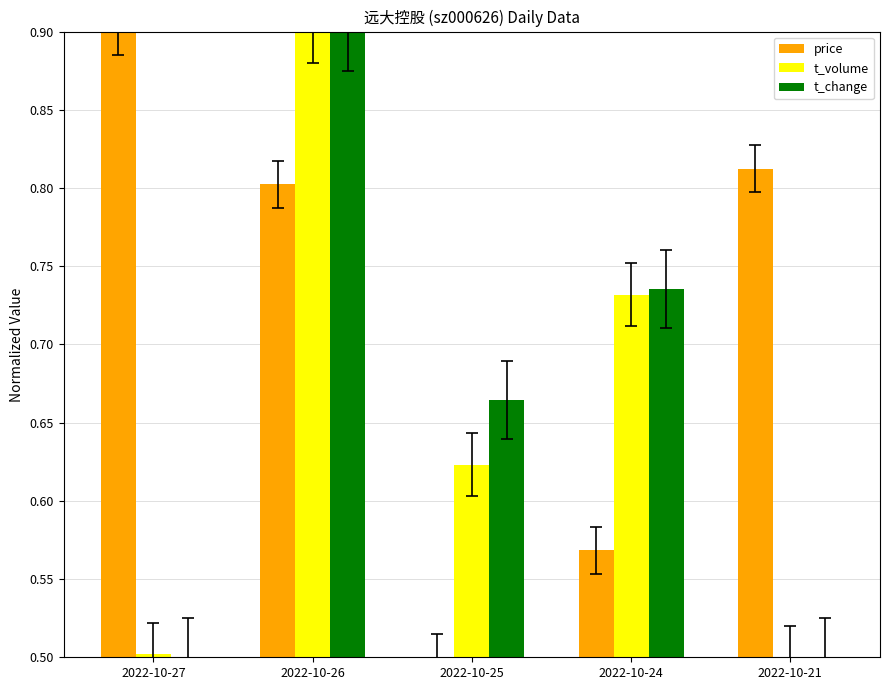

What is the sum of all price values?

3.6